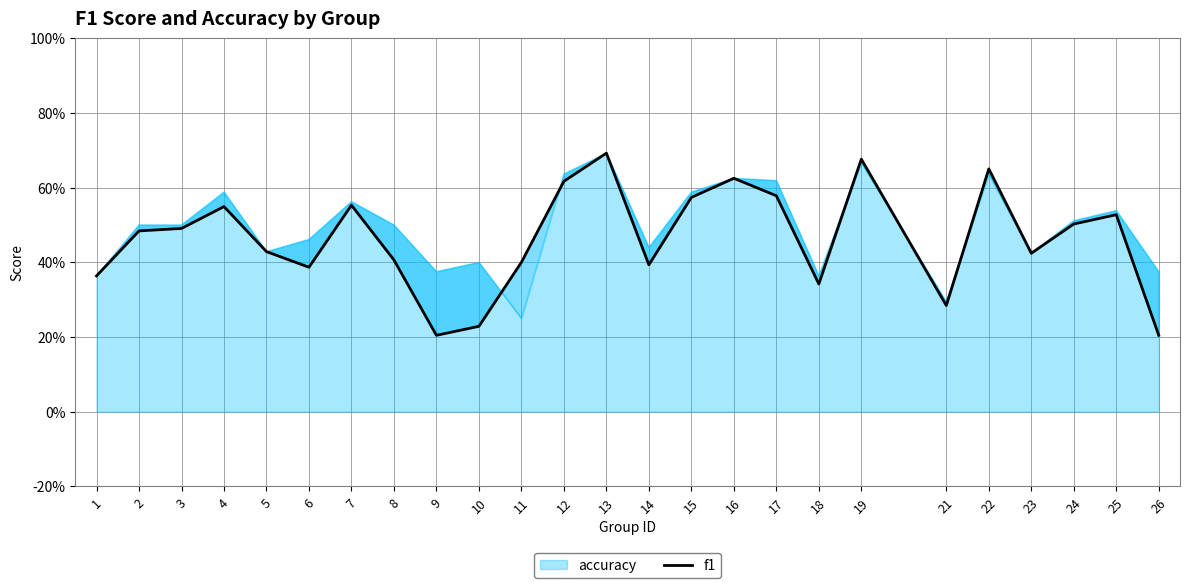

Reading right to left, list all the values displayed in this chart.

0.2	0.5	0.5	0.4	0.7	0.3	0.7	0.3	0.6	0.6	0.6	0.4	0.7	0.6	0.4	0.2	0.2	0.4	0.6	0.4	0.4	0.5	0.5	0.5	0.4